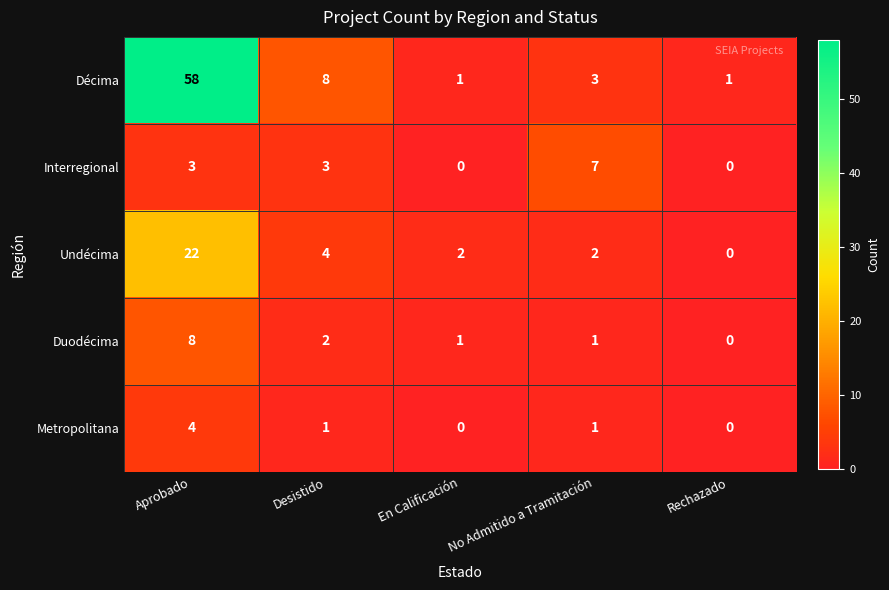

At which category does the chart reach its peak across all series?

Aprobado